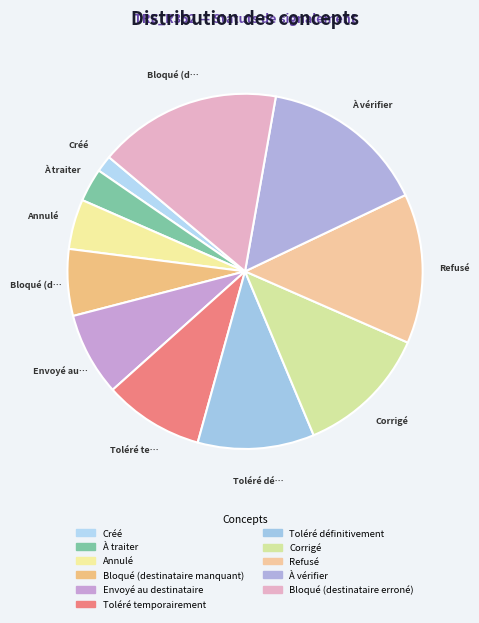

What percentage is the Annulé slice, to the nearest percent?

5%